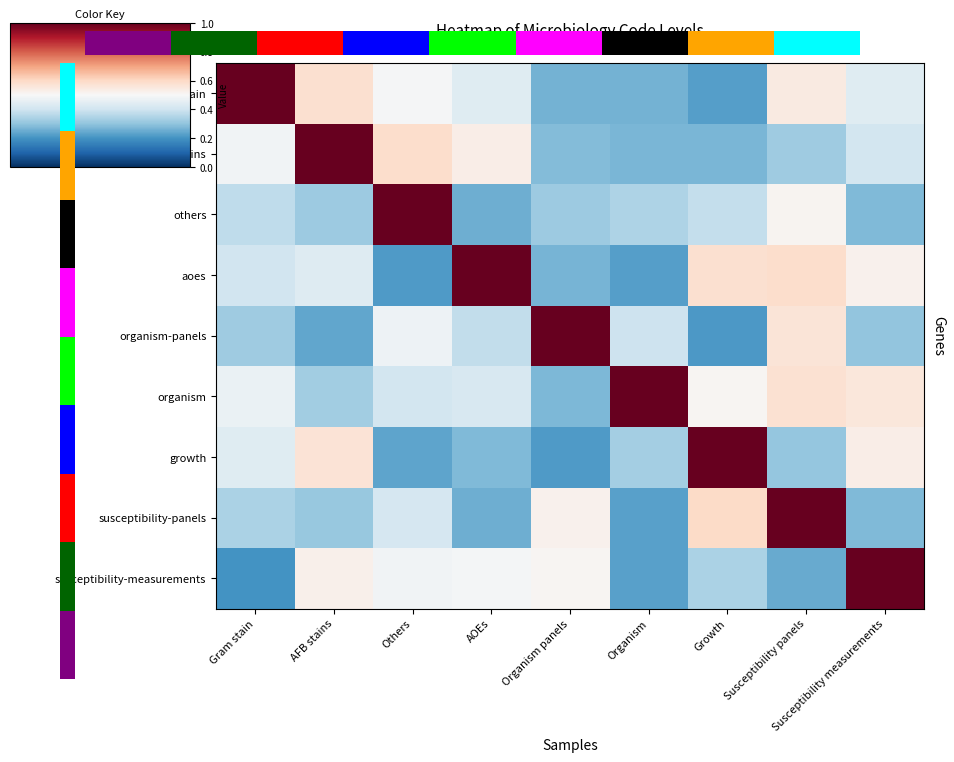

At which category does the chart reach its peak across all series?

Gram stain